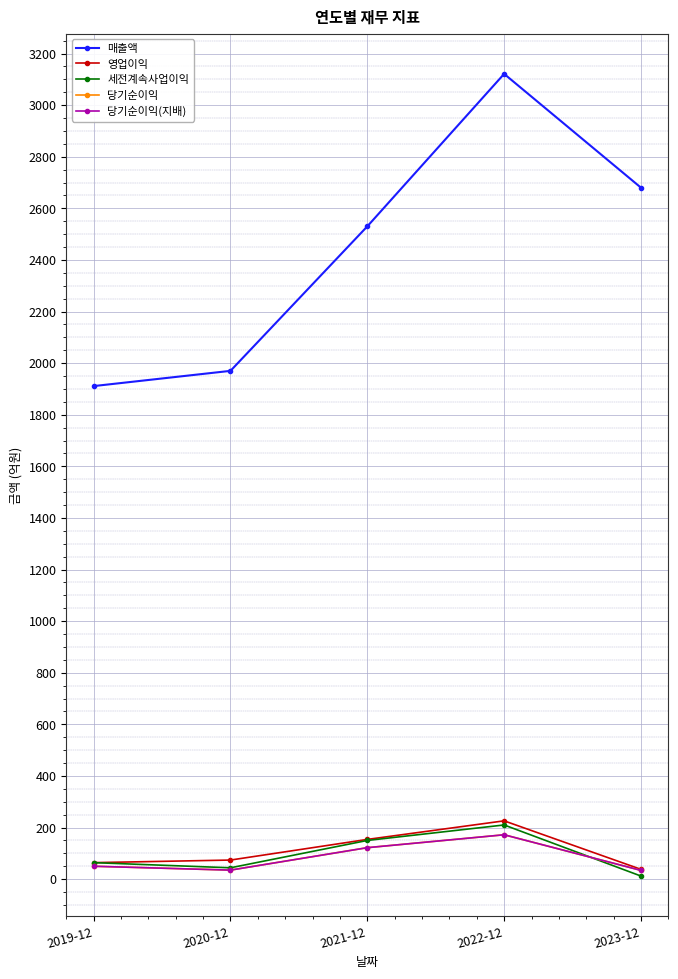

What are all the series names shown in the legend?

매출액, 영업이익, 세전계속사업이익, 당기순이익, 당기순이익(지배)